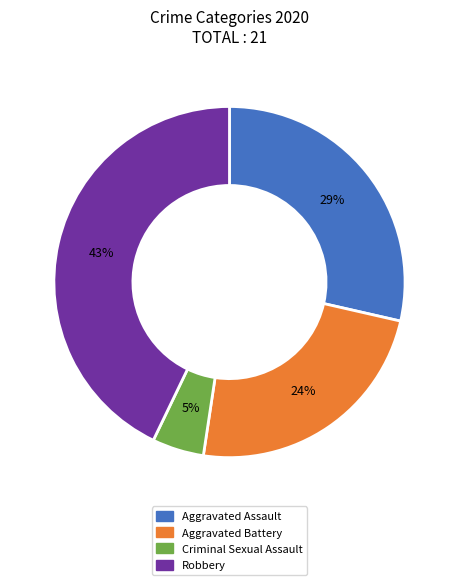

What is the largest slice in the pie chart?

Robbery